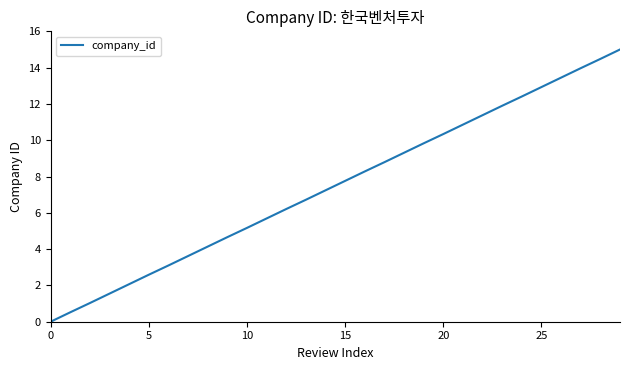

What is the greatest value displayed?

15.0